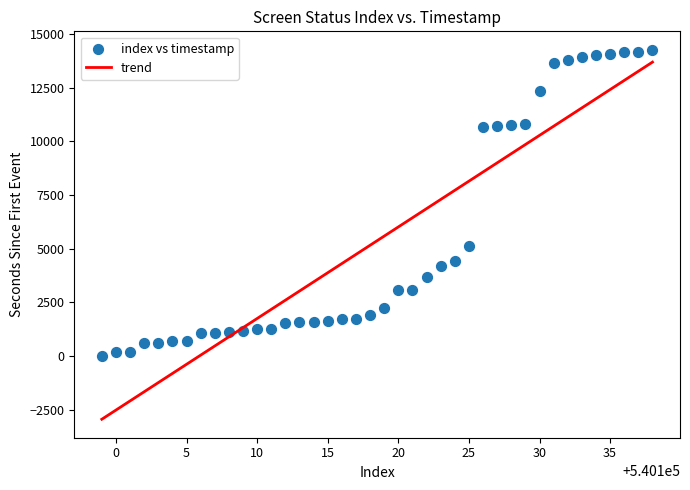

What Y value in the scatter plot is closest to 7136?

5136.9